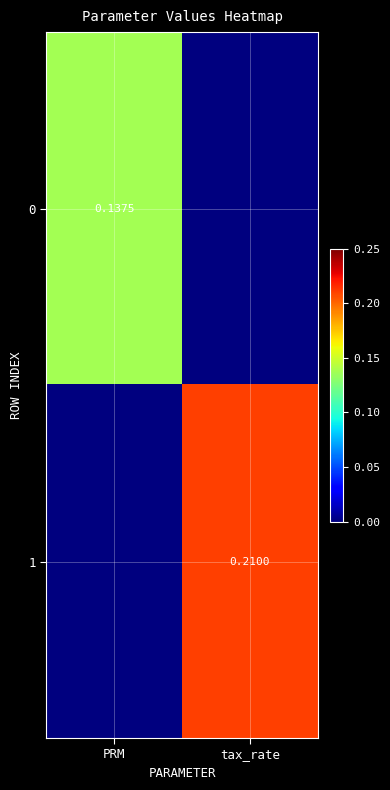

Is the value of 0 at PRM greater than the value of 1 at tax_rate?

No